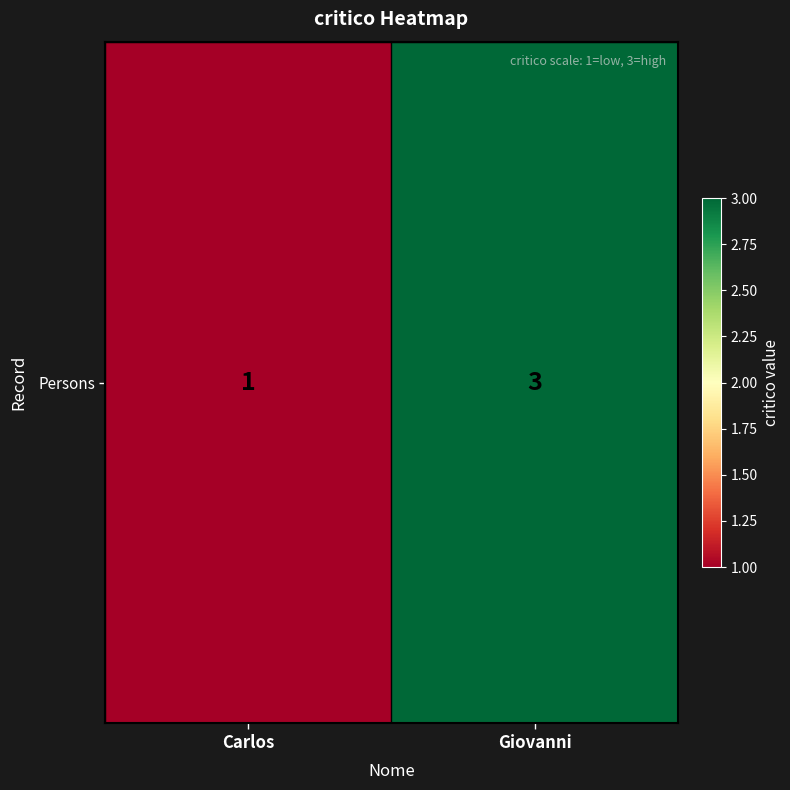

Between Giovanni and Carlos, which is larger?

Giovanni